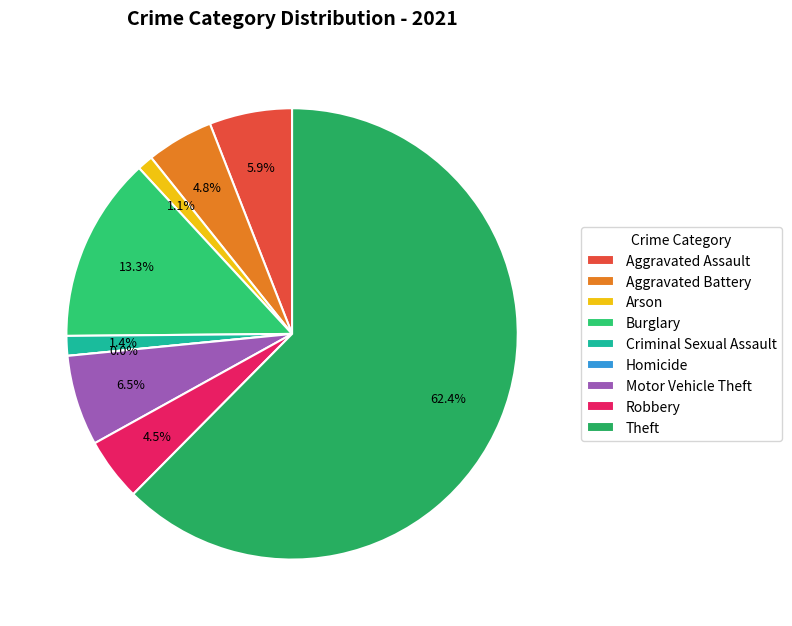

Count the number of slices in the pie.

9